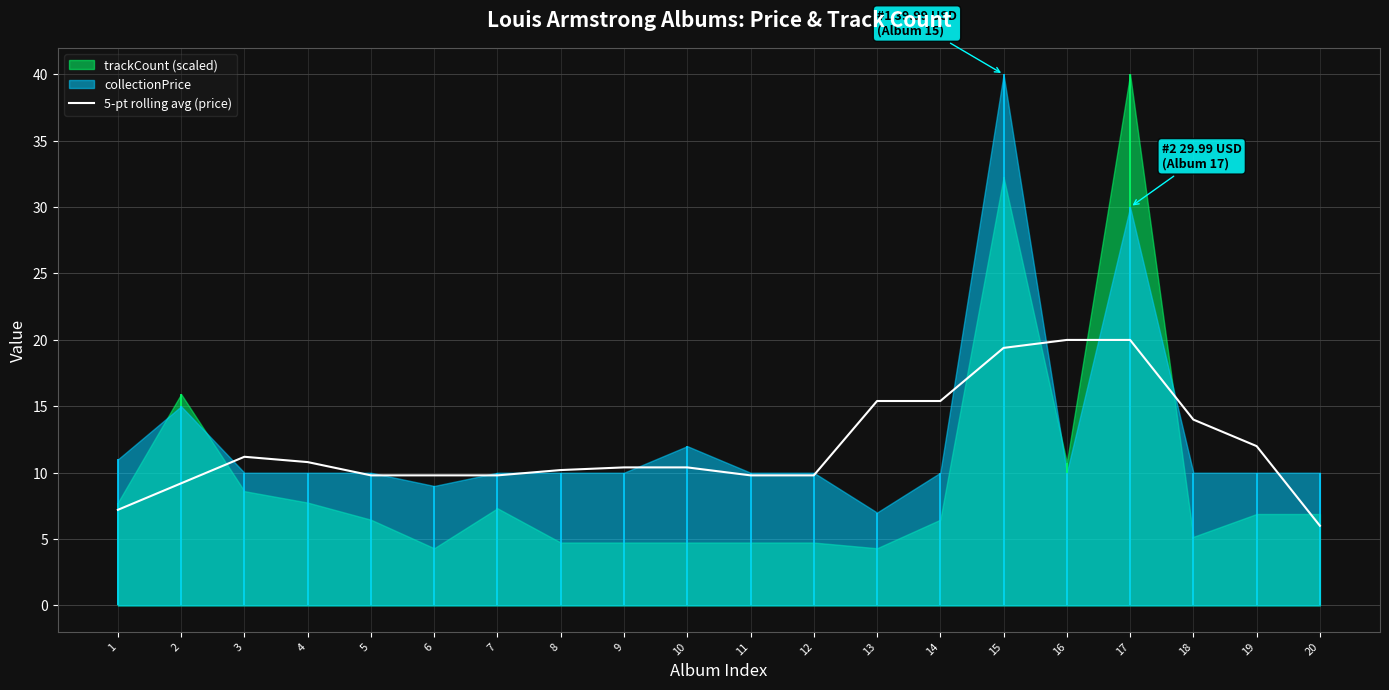

The chart shows a value of 7.0 at 16. True or false?

False